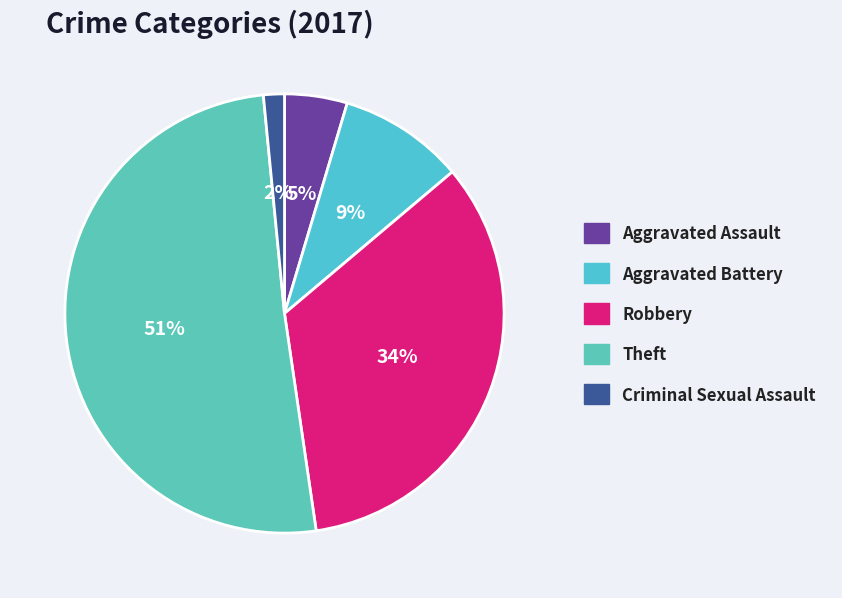

To the nearest percent, what is the difference between the Theft and Criminal Sexual Assault slice percentages?

49%